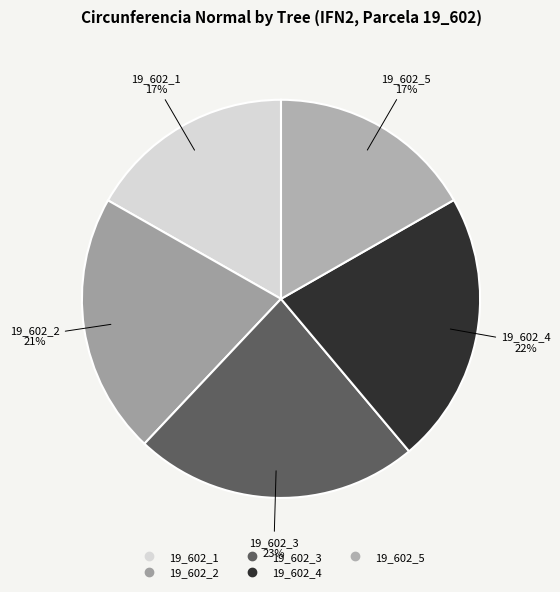

Does 19_602_1 represent more than half of the total?

No